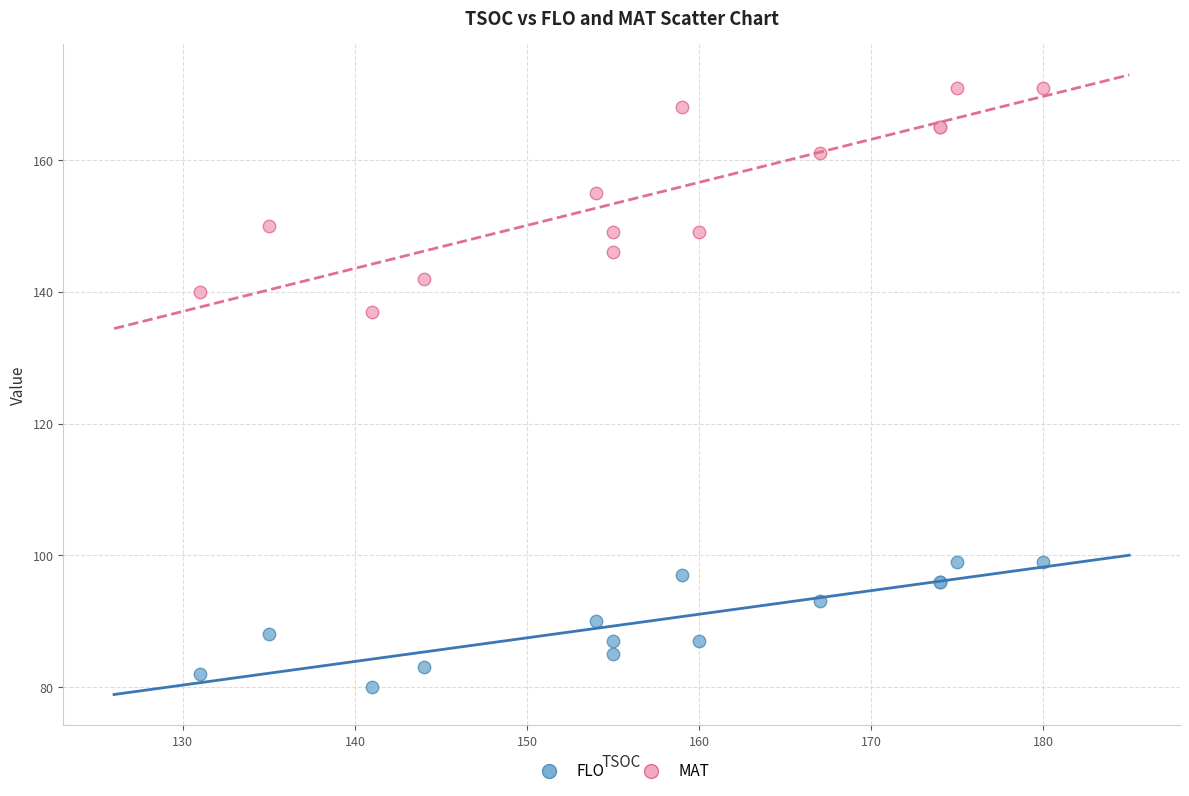

Which series reaches the maximum Y coordinate?

MAT